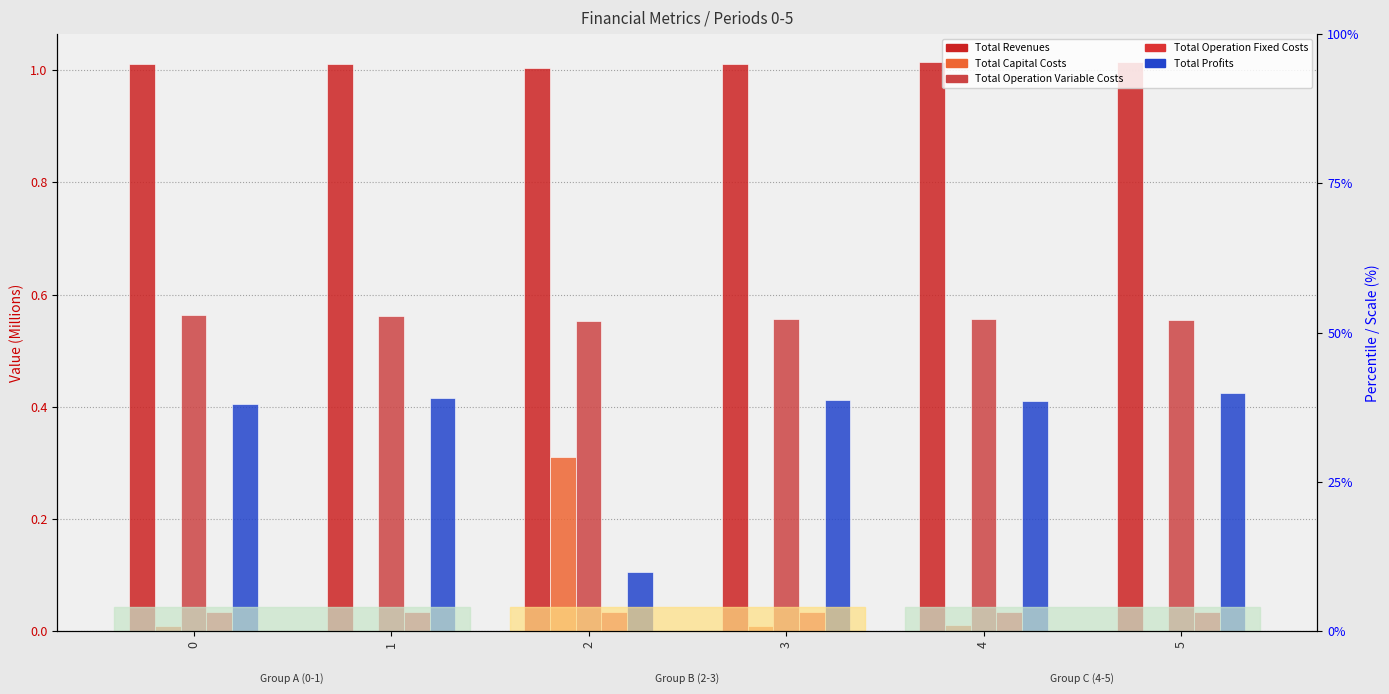

Reading left to right, list all the values displayed in this chart.

Total Revenues: 1.0	1.0	1.0	1.0	1.0	1.0
Total Capital Costs: 0.0	0.0	0.3	0.0	0.0	0.0
Total Operation Variable Costs: 0.6	0.6	0.6	0.6	0.6	0.6
Total Operation Fixed Costs: 0.0	0.0	0.0	0.0	0.0	0.0
Total Profits: 0.4	0.4	0.1	0.4	0.4	0.4